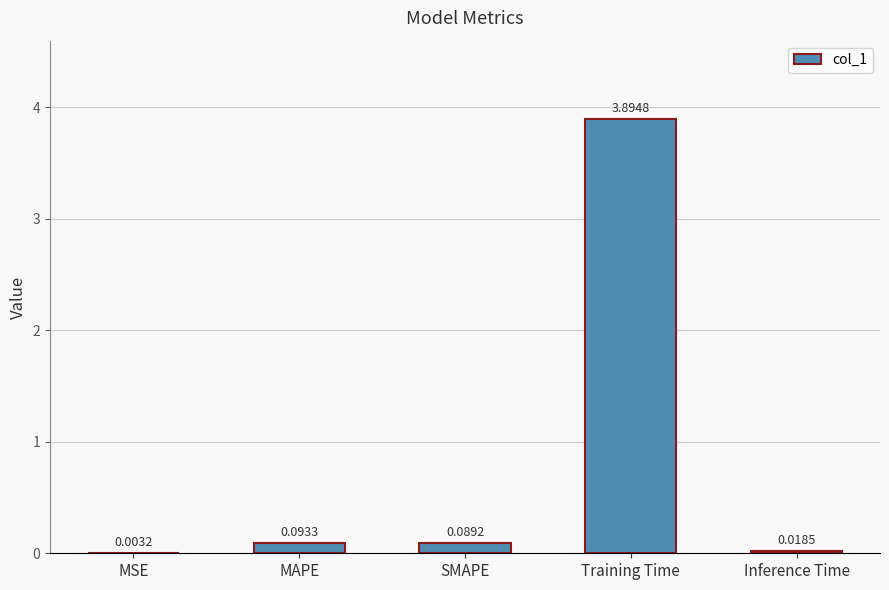

At which label is the value closest to 1?

MAPE